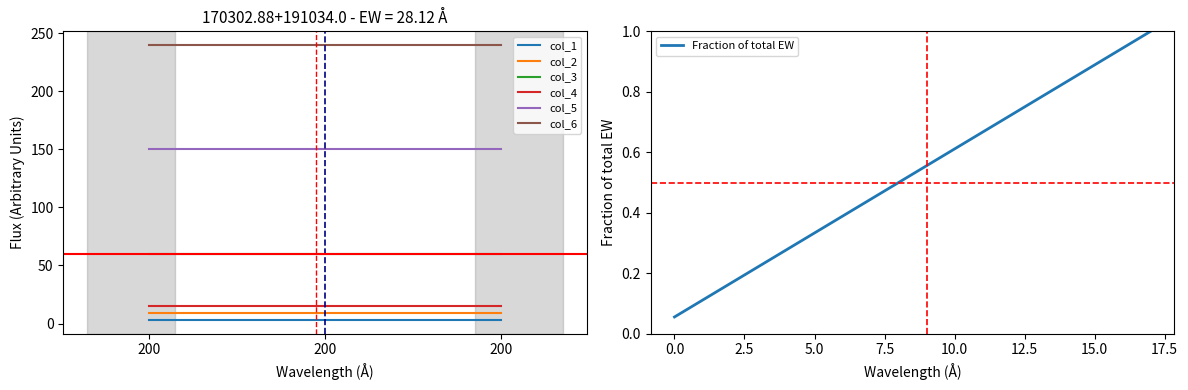

What are all the series names shown in the legend?

col_1, col_2, col_3, col_4, col_5, col_6